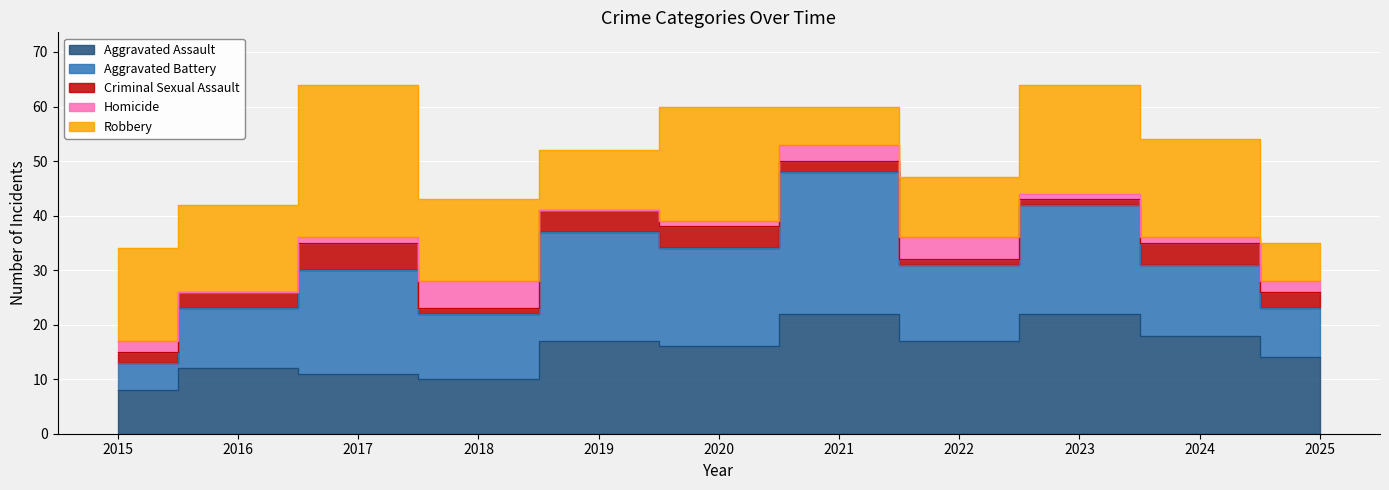

Reading right to left, what are all the values shown in this chart?

Aggravated Assault: 14	18	22	17	22	16	17	10	11	12	8
Aggravated Battery: 9	13	20	14	26	18	20	12	19	11	5
Criminal Sexual Assault: 3	4	1	1	2	4	4	1	5	3	2
Homicide: 2	1	1	4	3	1	0	5	1	0	2
Robbery: 7	18	20	11	7	21	11	15	28	16	17